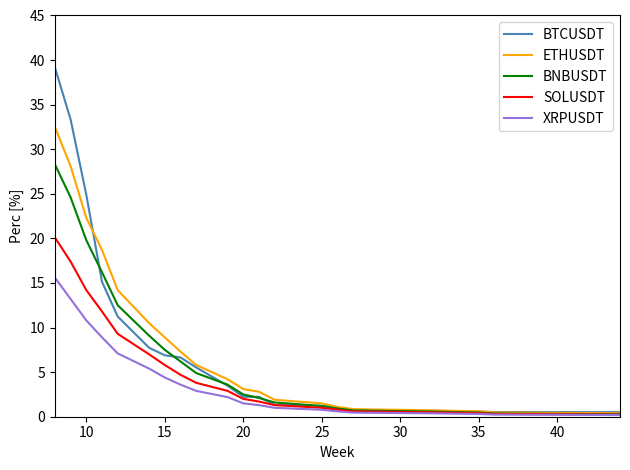

How many categories are shown in the chart?

20